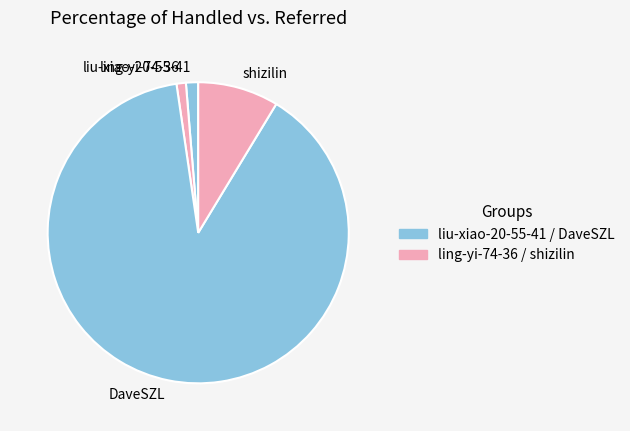

Is it true that liu-xiao-20-55-41 is 1% of the pie?

True